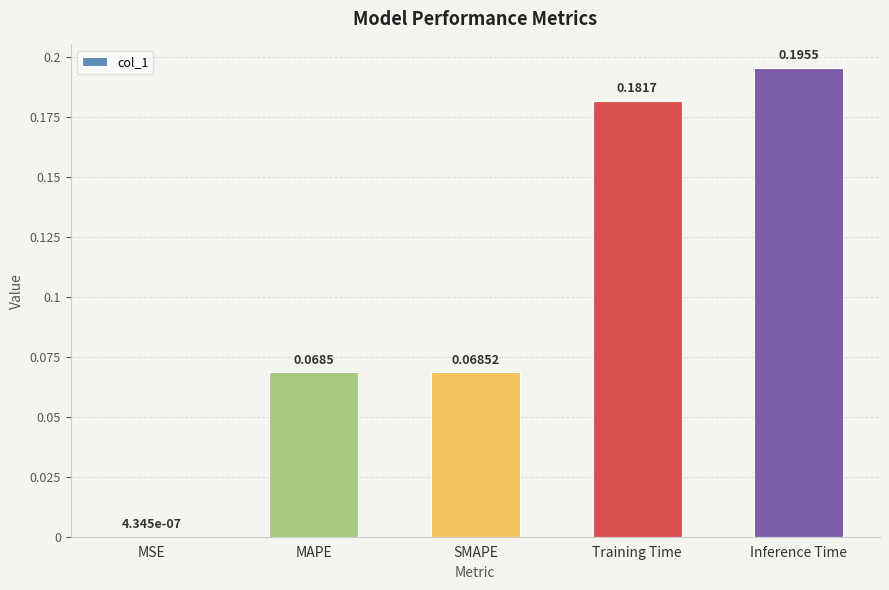

At which category does the chart reach its peak across all series?

Inference Time